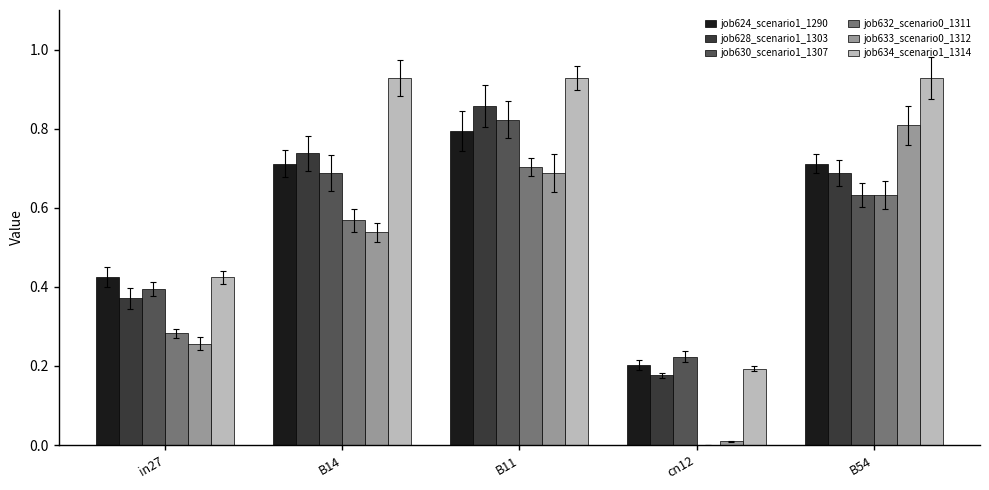

True or false: job632_scenario0_1311 has a value of 0.8 at B54.

False